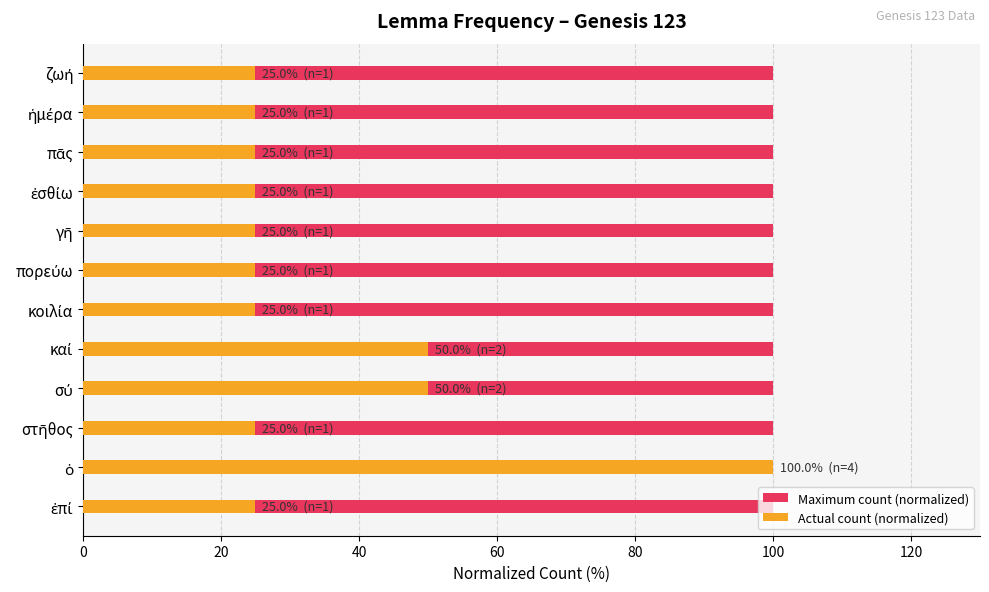

Which series changed the most between 80 and 100?

Actual count (normalized)